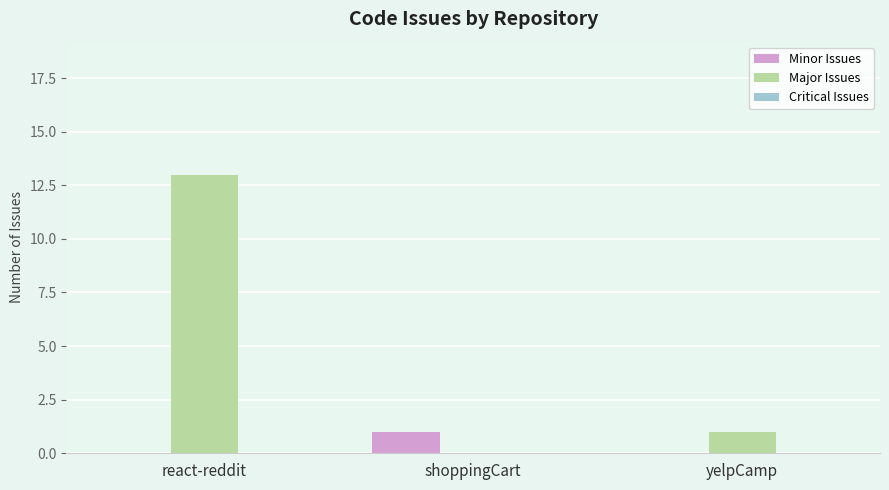

What is the greatest value displayed?

13